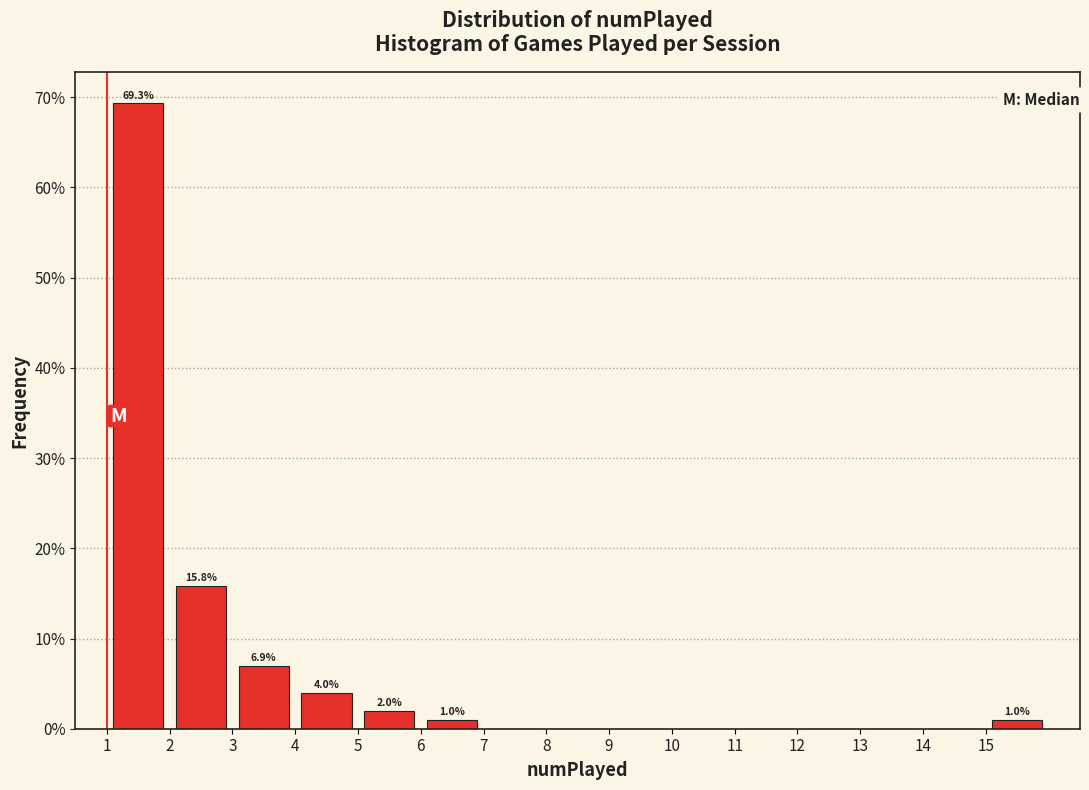

Which range on the x-axis has the tallest bar?

1 to 2